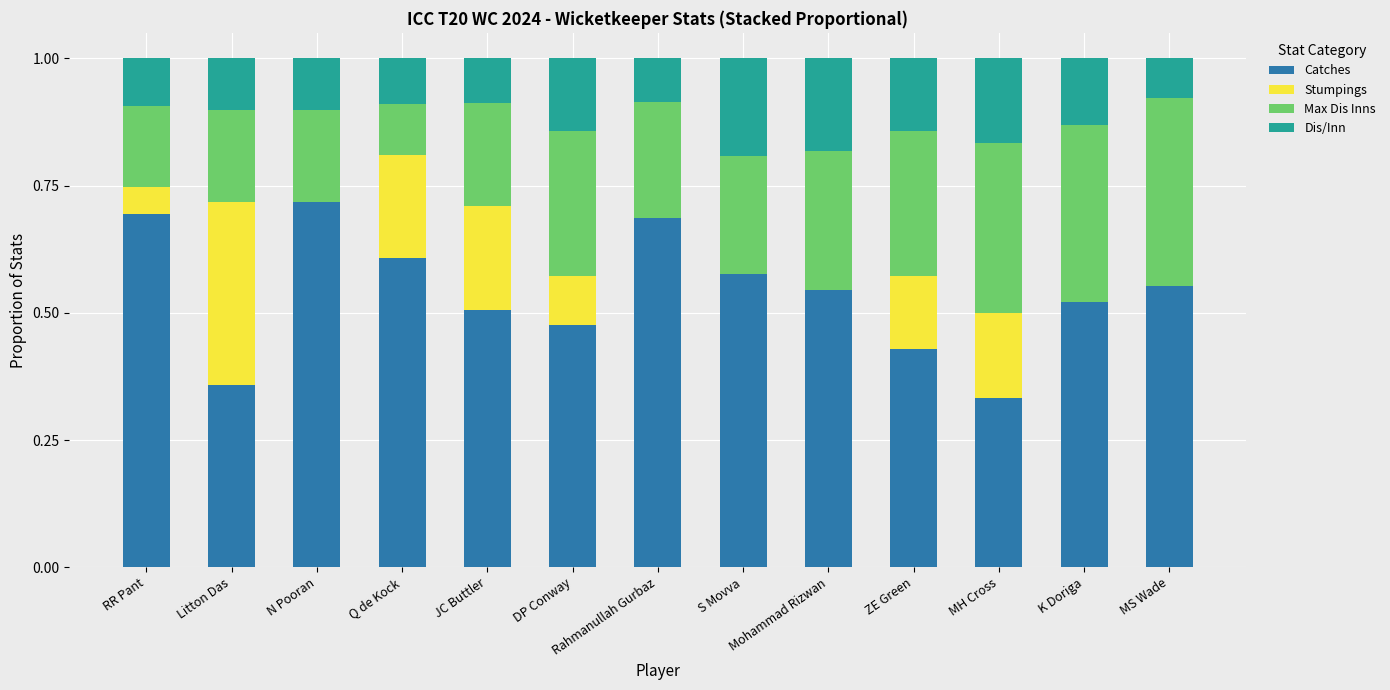

What is the total value across all series at MS Wade?

1.0